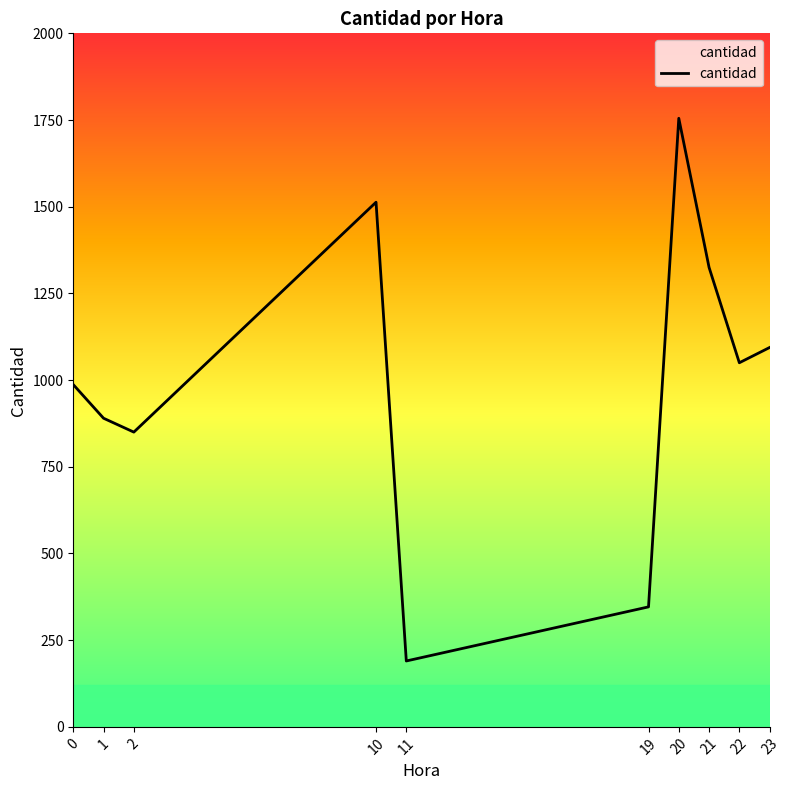

At which label does the data first exceed 1050?

10